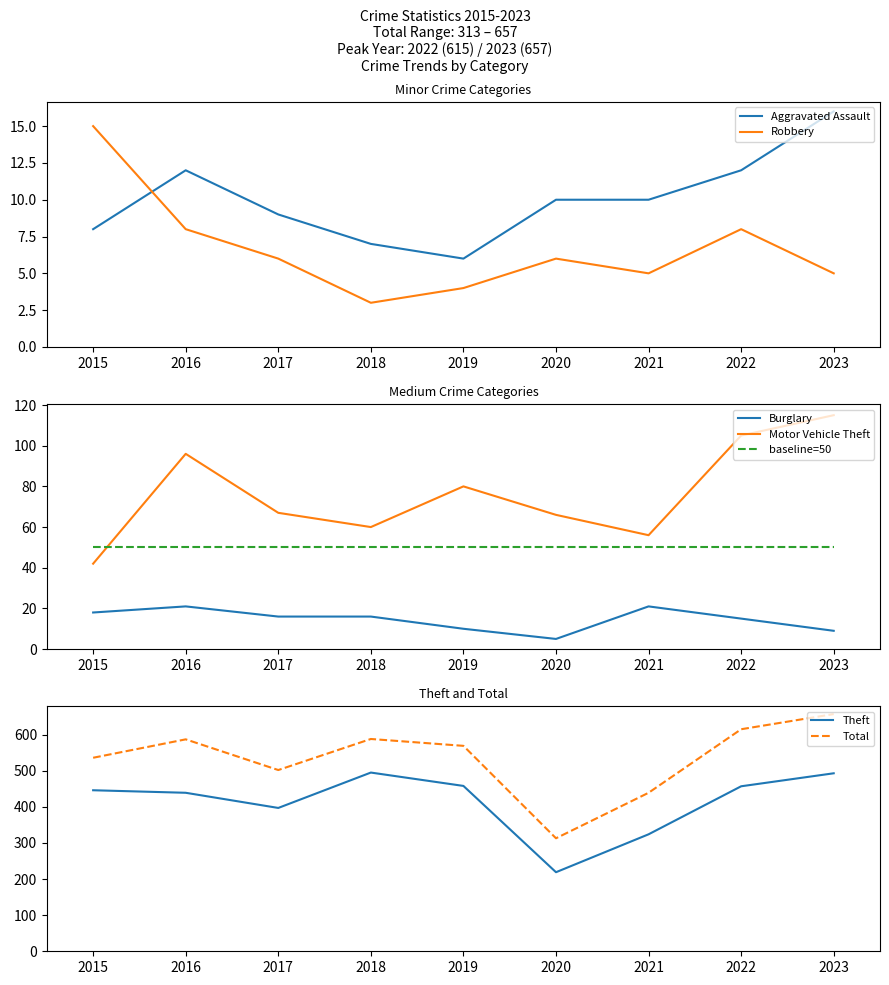

How many lines are shown in the chart?

6